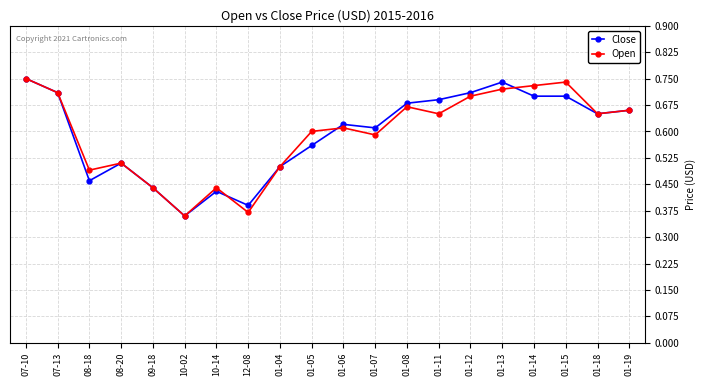

True or false: Open and Close cross at least once.

True